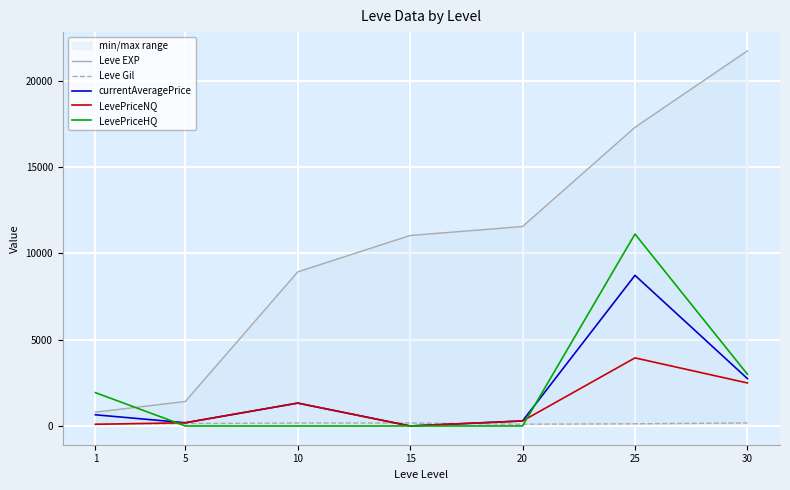

Rank the series by their maximum value, from highest to lowest.

Leve EXP, LevePriceHQ, currentAveragePrice, LevePriceNQ, Leve Gil